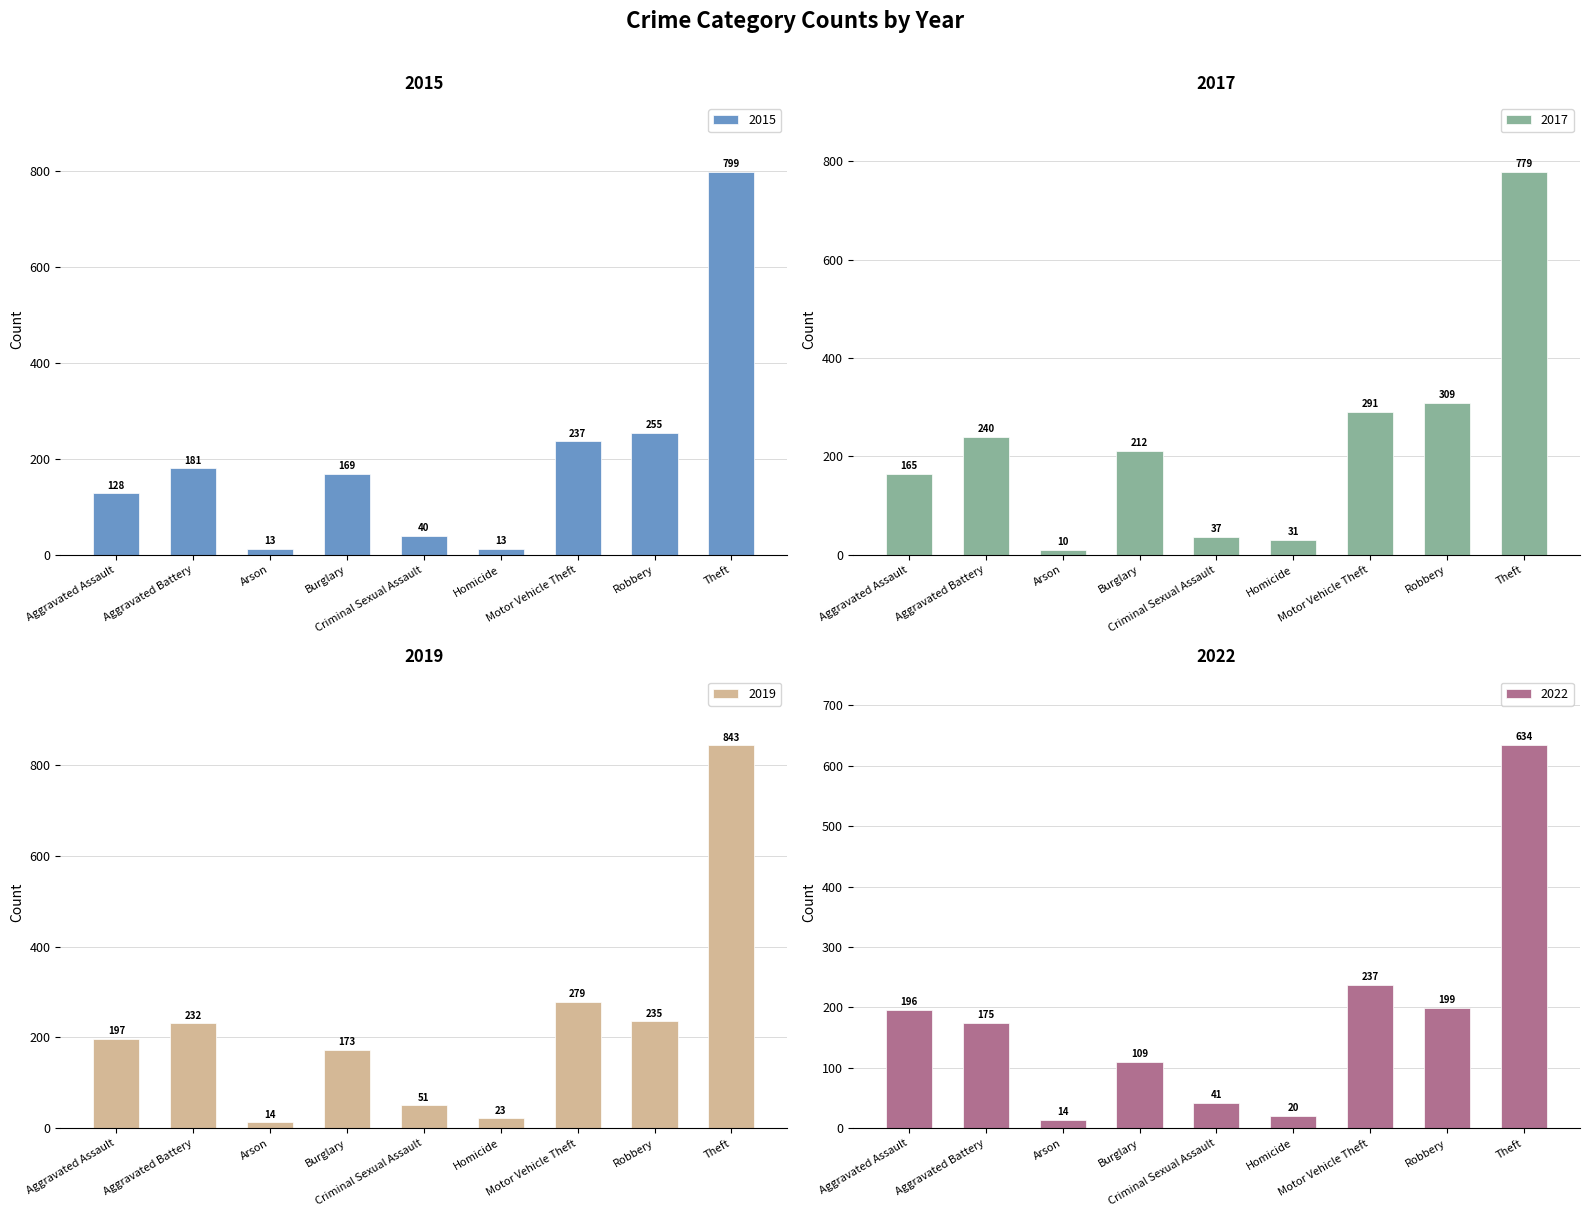

At which category does the chart reach its peak across all series?

Theft